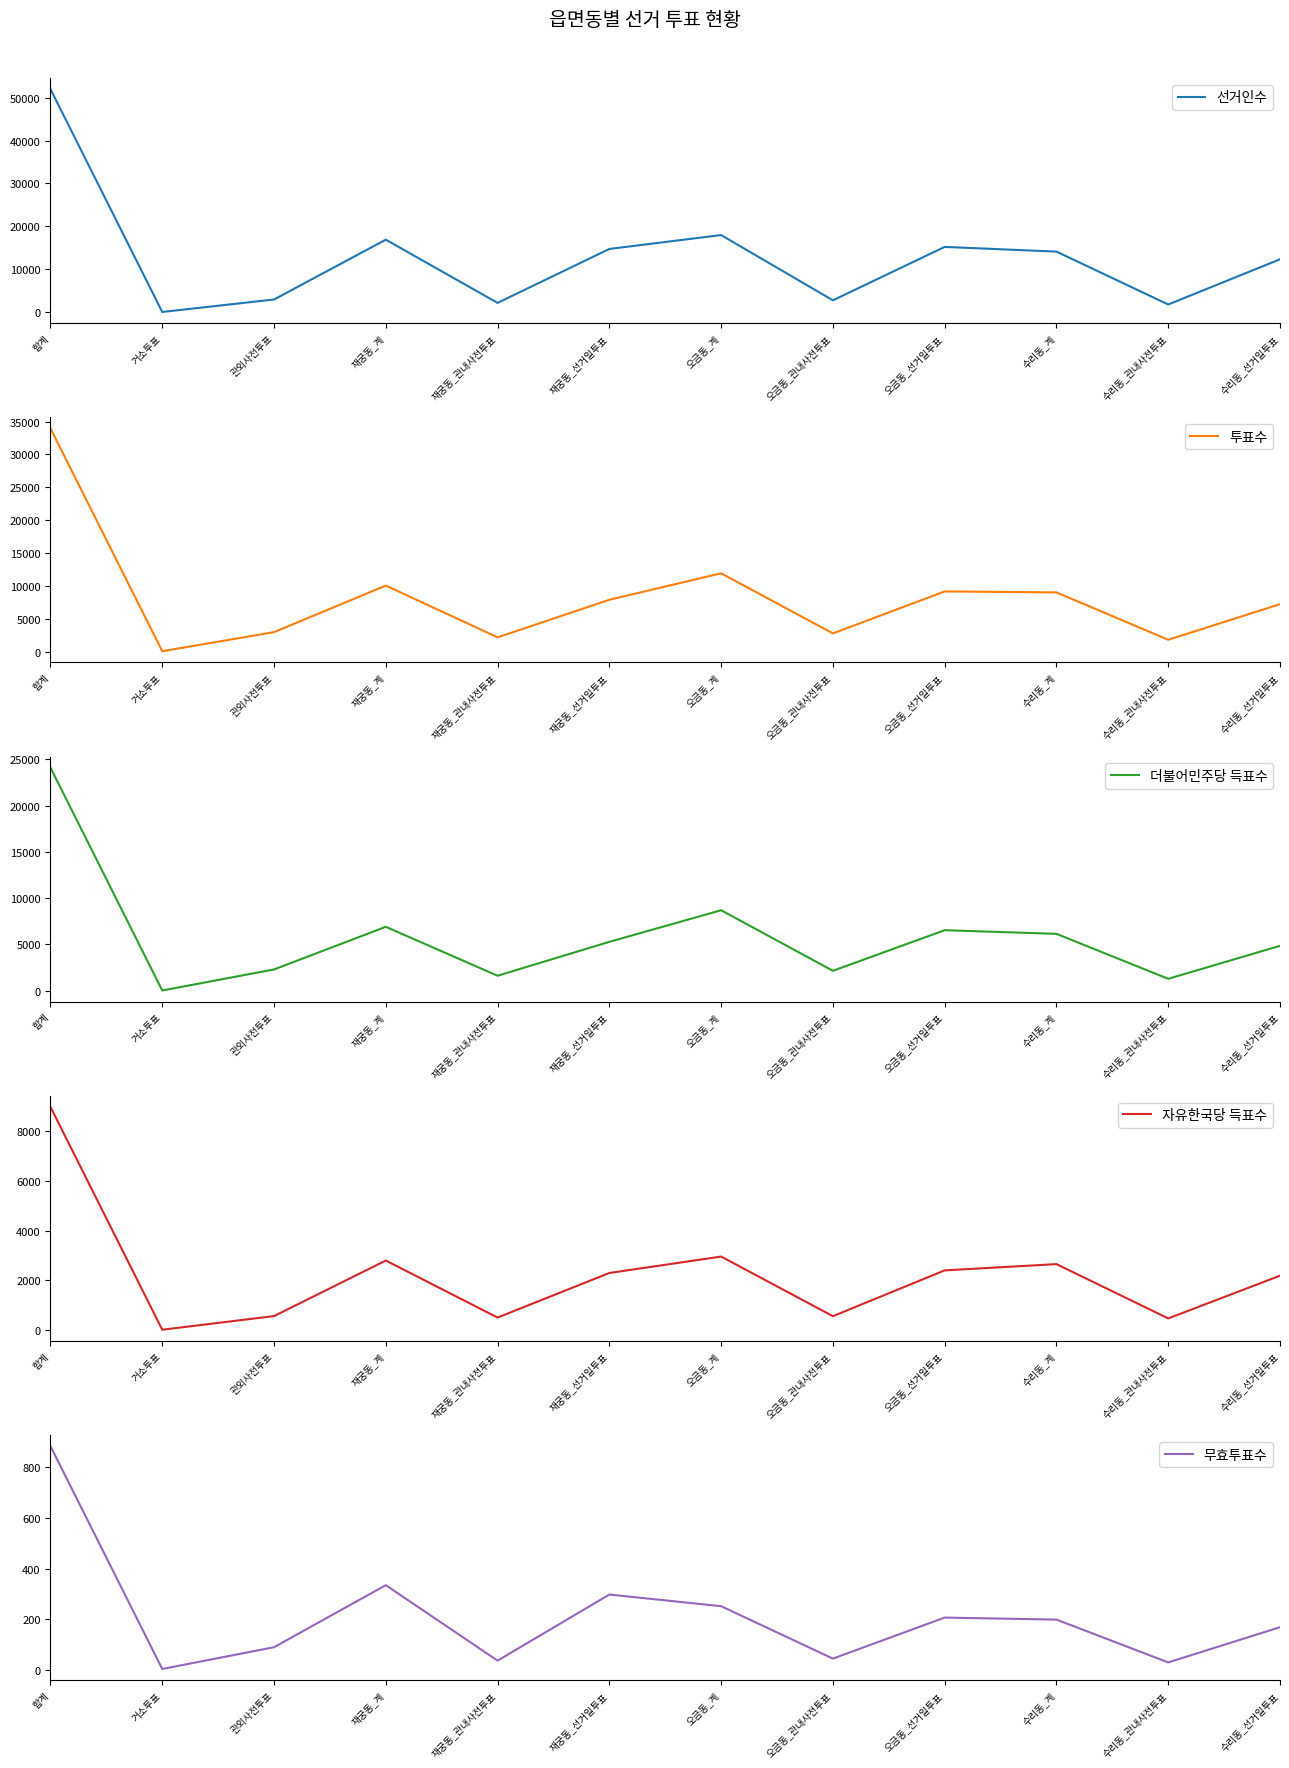

Which series has the largest range (max minus min)?

선거인수